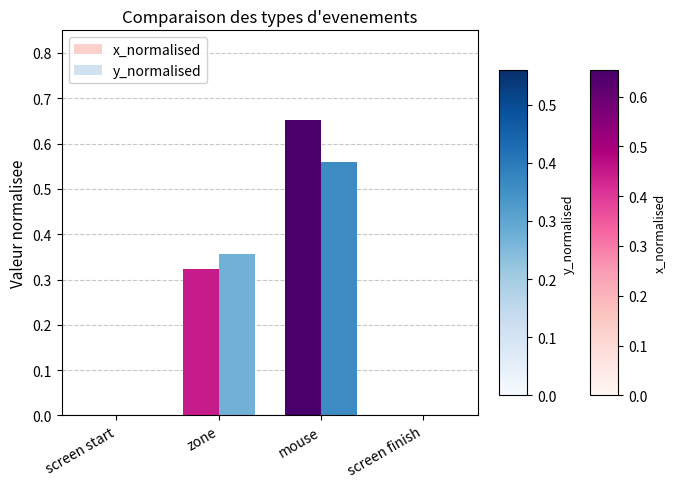

What is the sum of all y_normalised values?

0.9